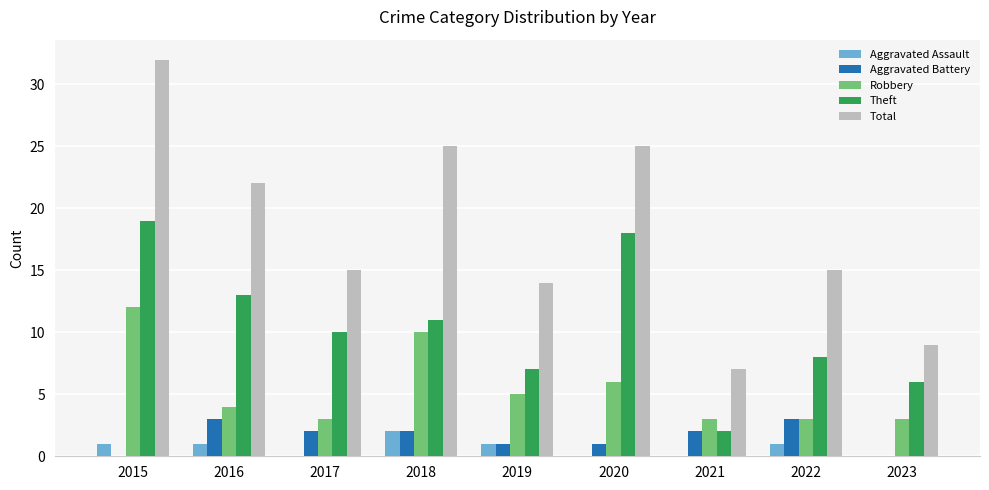

Count the number of data series in this chart.

5